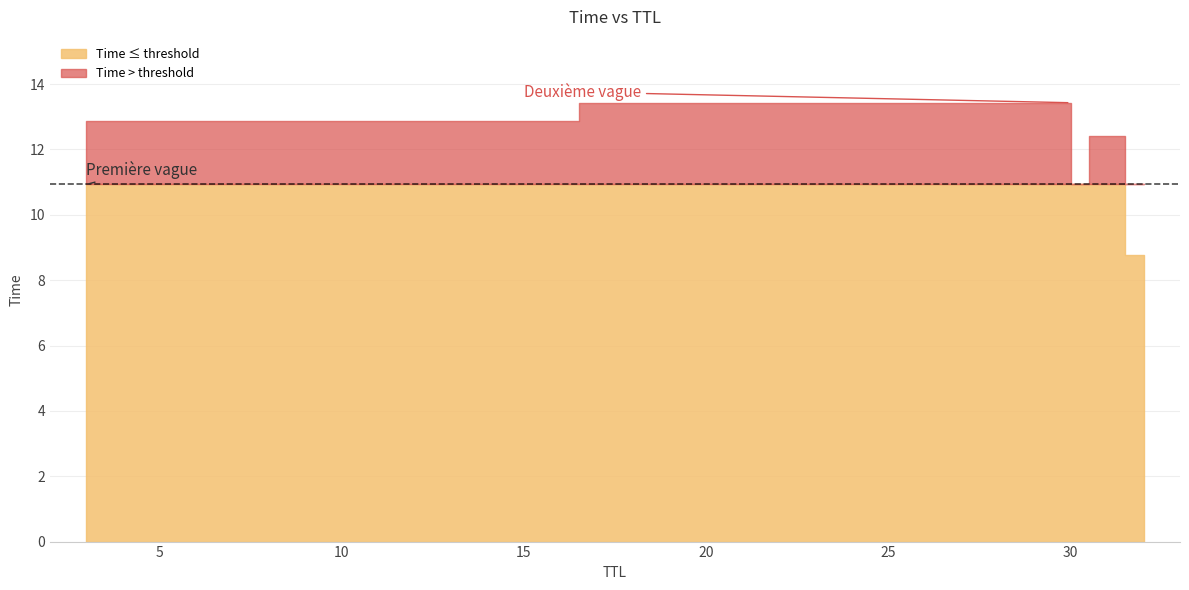

What is the smallest value displayed?

8.8